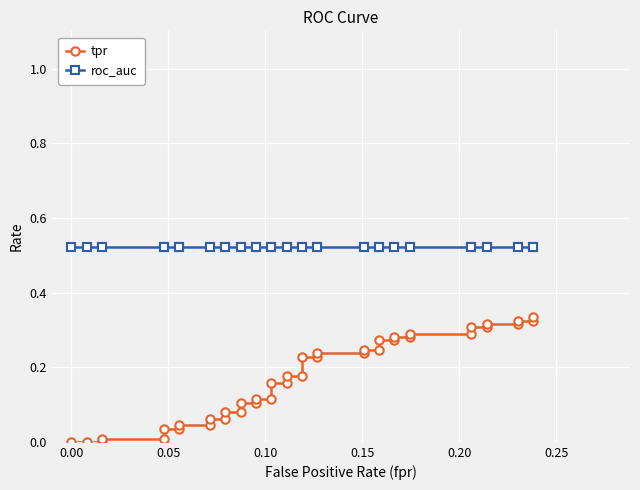

List the series in order of their peak value, highest first.

roc_auc, tpr